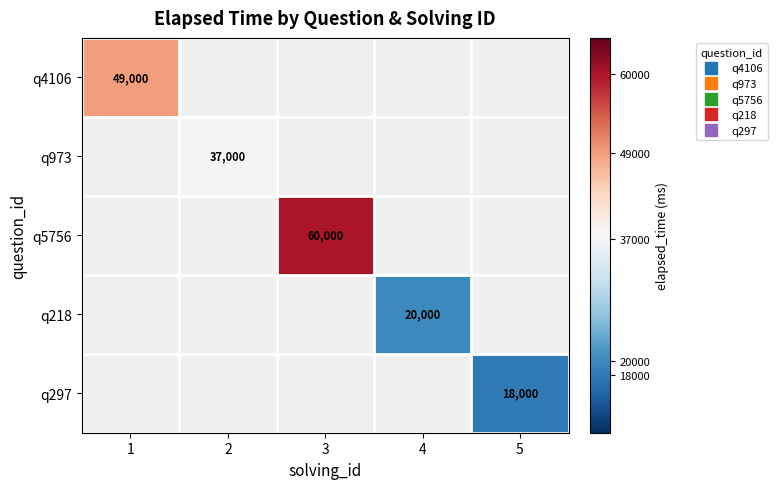

Rank the categories by q5756 value from lowest to highest.

1, 2, 3, 4, 5